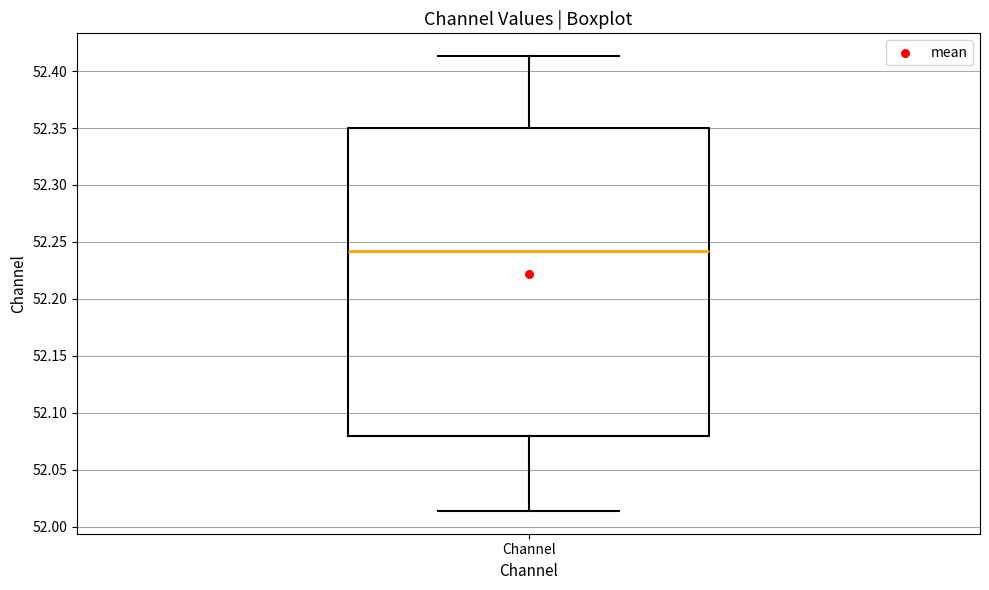

Transcribe this box plot: give where the median line is, the range the box spans, and where the two whiskers end, as read against the y-axis. The values are not printed on the chart, so give them approximately, as read against the axis.

median 52.240, box 52.080 to 52.350, whiskers 52.015 to 52.415